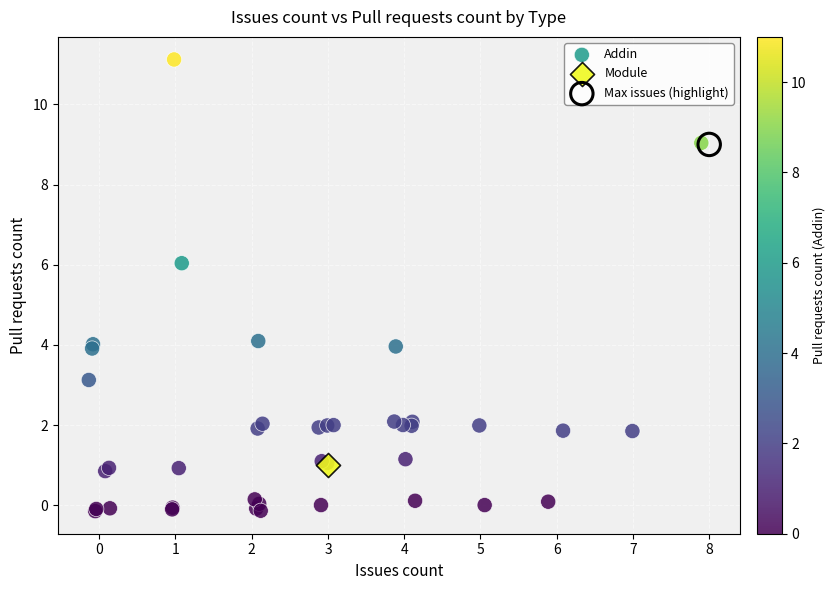

What are all the series names shown in the legend?

Addin, Module, Max issues (highlight)